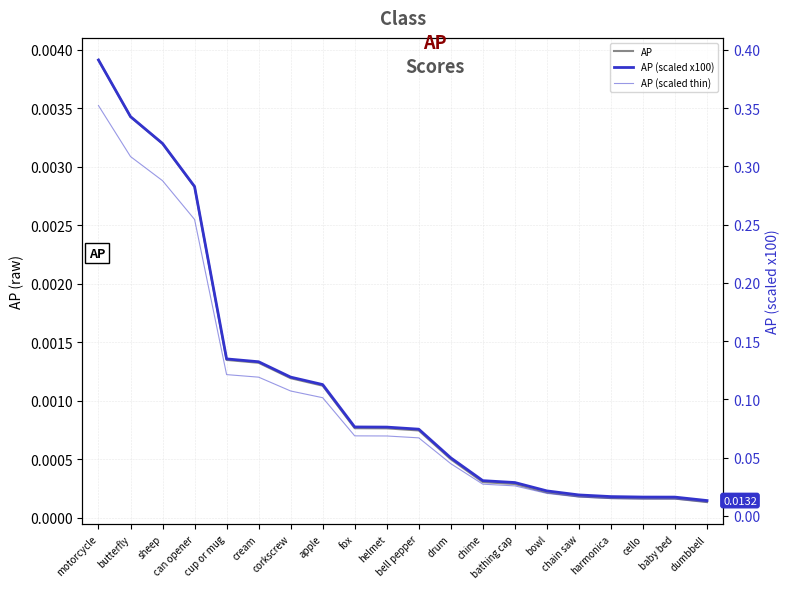

Which series has the widest spread of values?

AP (scaled x100)